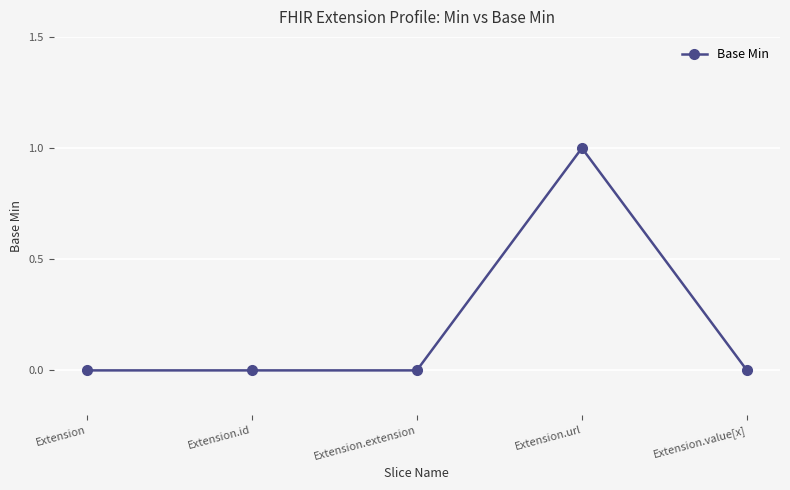

Does the chart display data point markers on the line(s)?

Yes